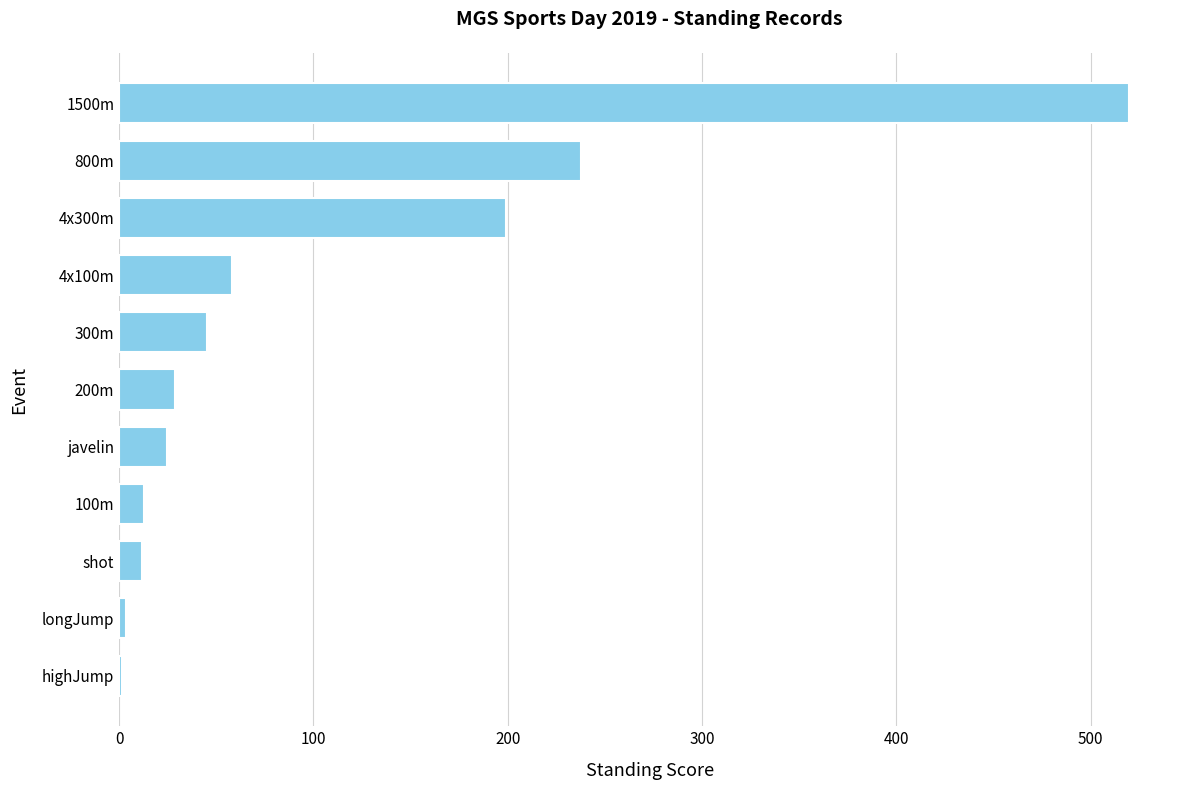

Which label corresponds to the largest value in the chart?

1500m